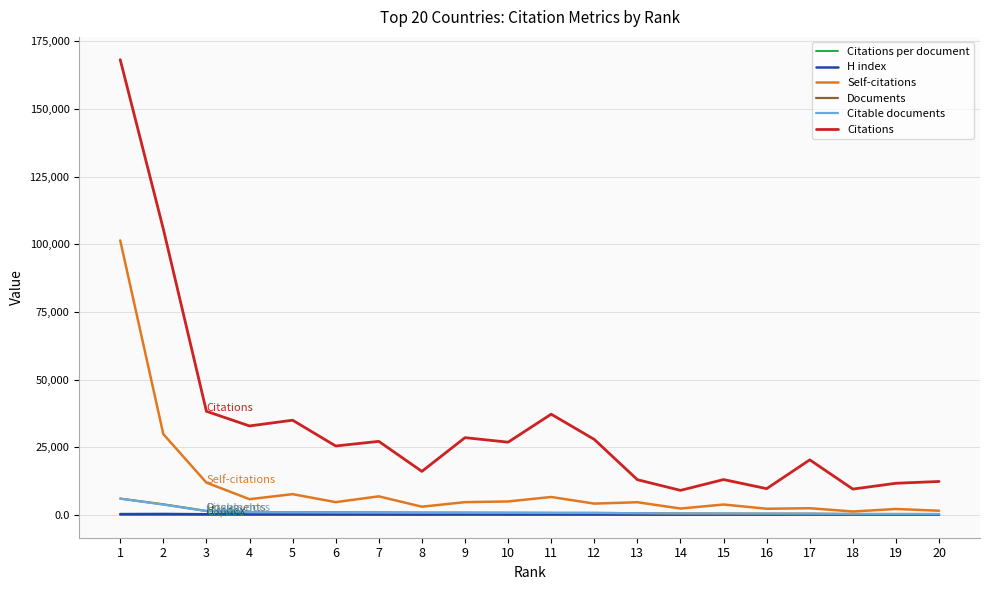

What is the spread (max minus min) of values at 12?

27883.9